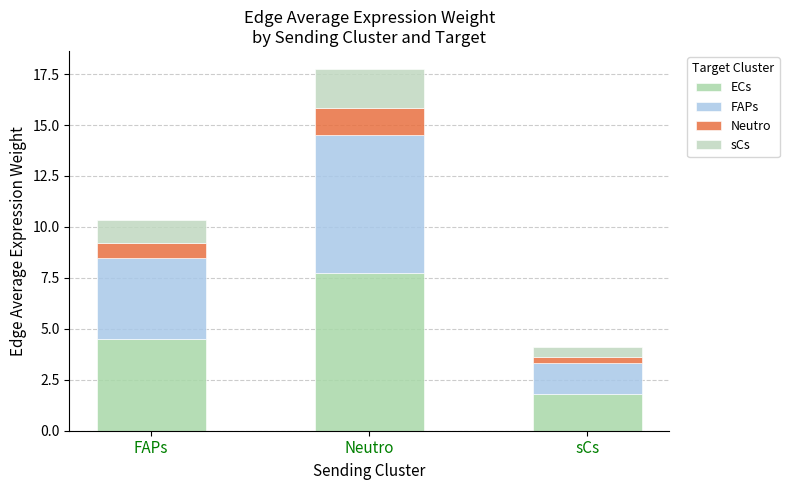

How many values in the ECs series exceed 4?

2